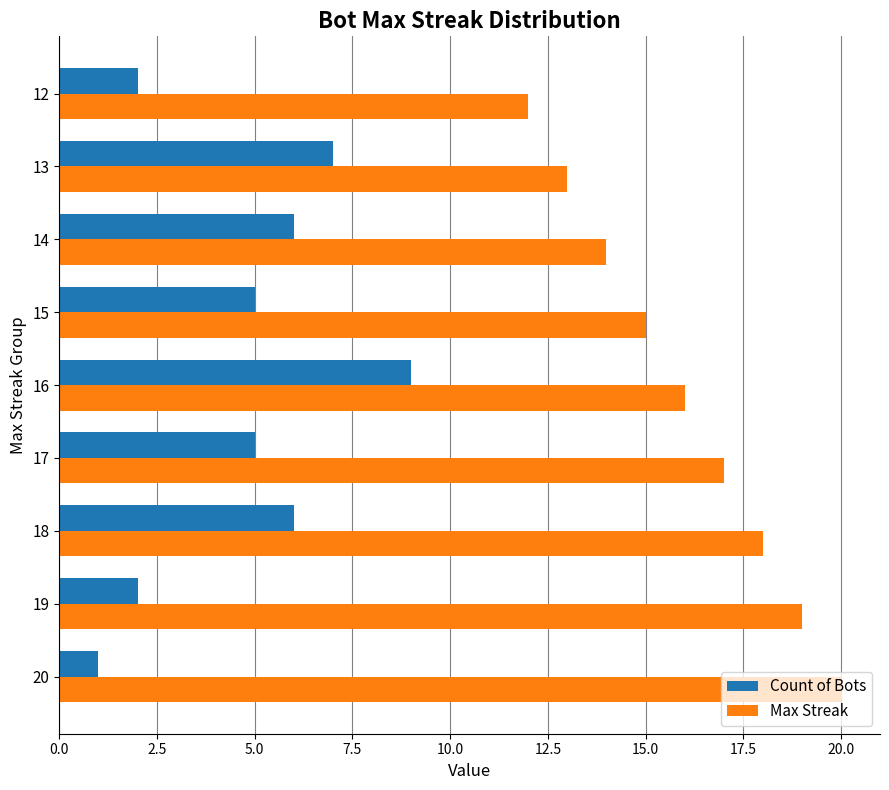

What is the average value of the Count of Bots series?

5